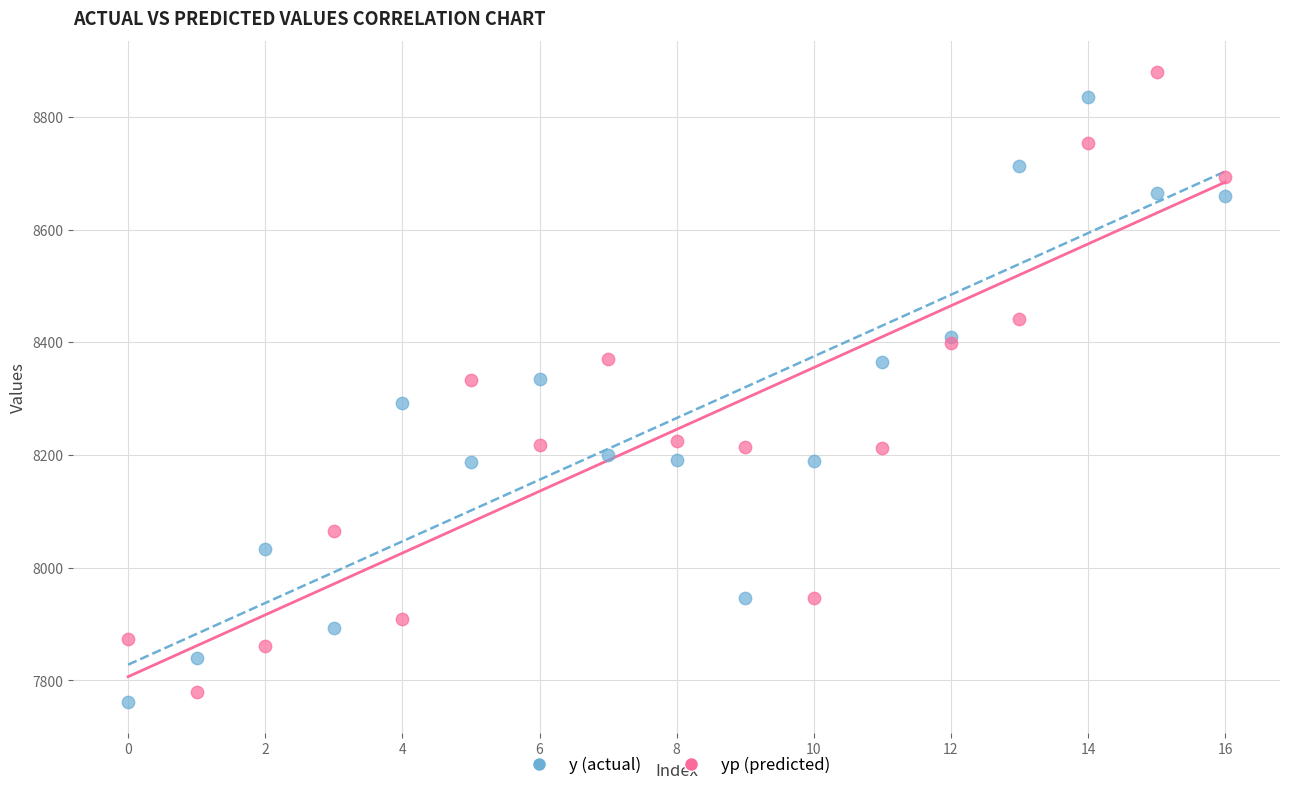

Which series reaches the minimum Y coordinate?

y (actual)